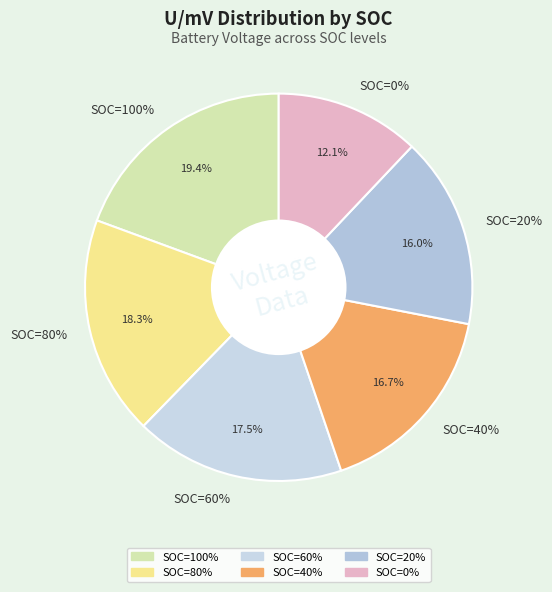

Which has a higher value, SOC=80% or SOC=100%?

SOC=100%